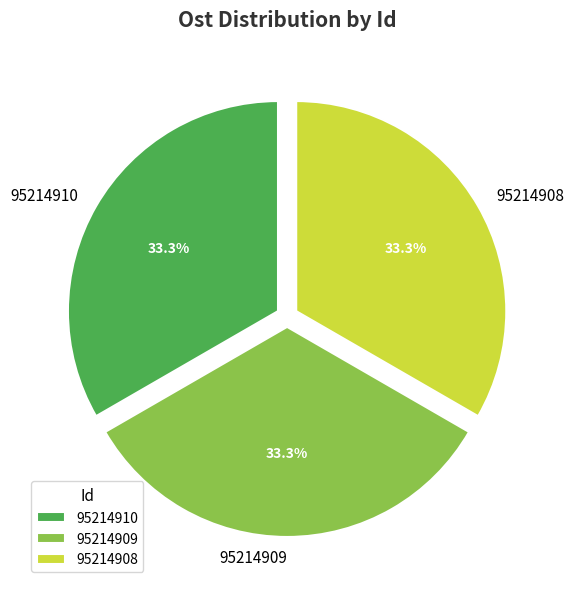

How many segments does this pie chart have?

3